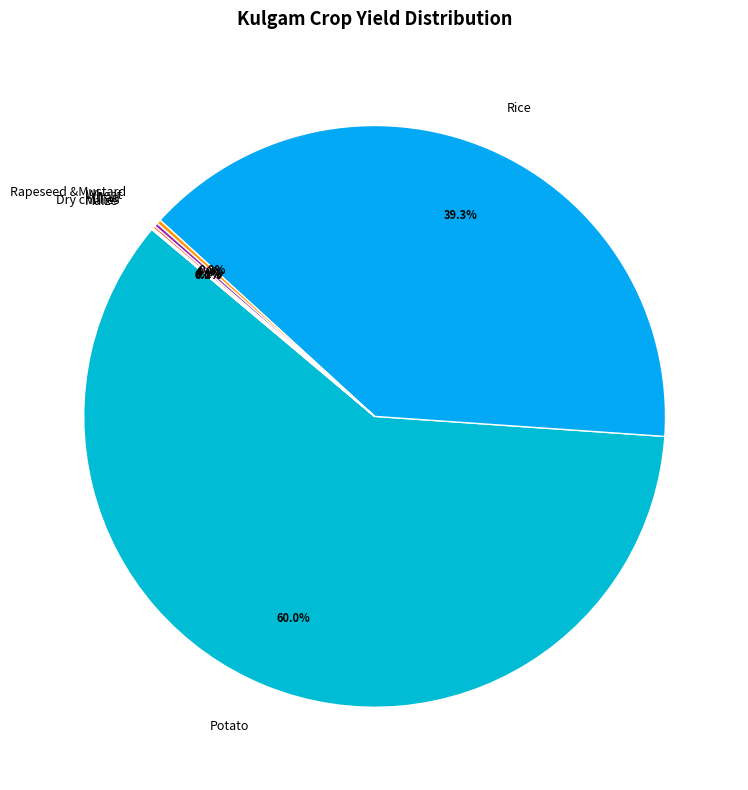

Which slice is the largest?

Potato